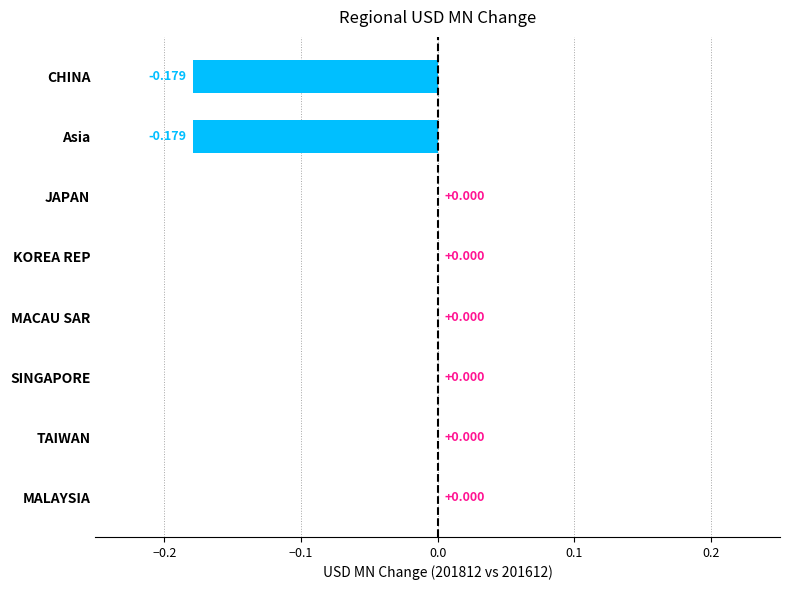

Between Asia and JAPAN, which is larger?

JAPAN